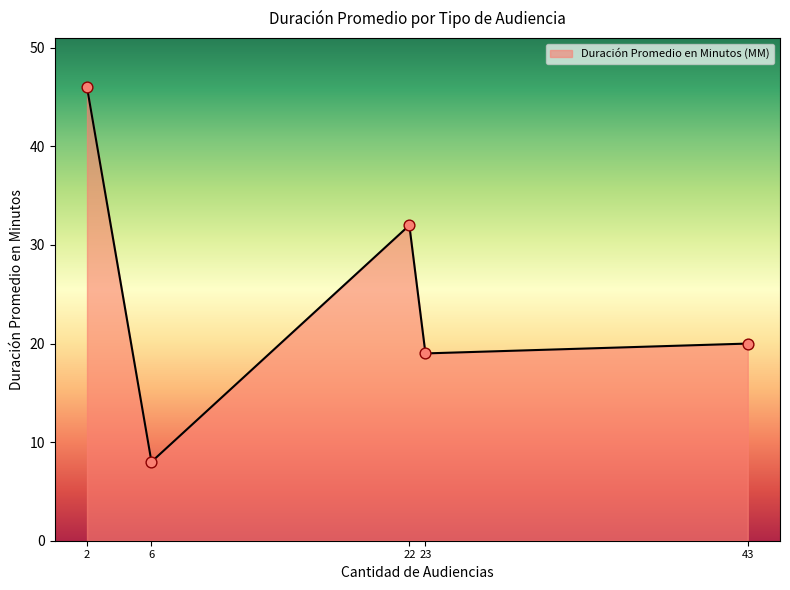

Between 22 and 23, which is larger?

22